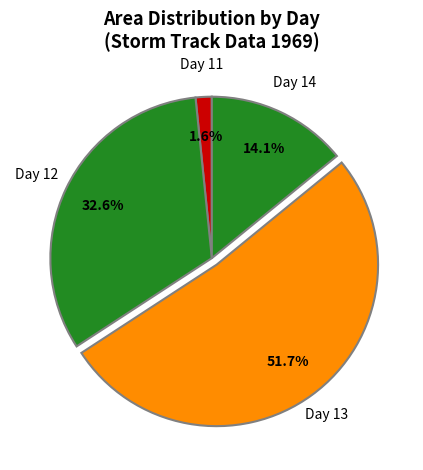

How many segments does this pie chart have?

4